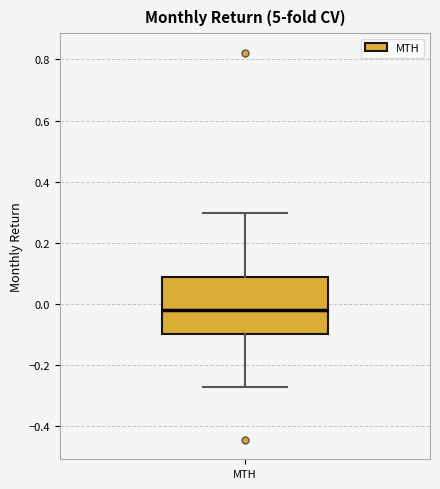

Read this box plot against the y-axis: the position of the median line, the range covered by the box, and the ends of both whiskers. The values are not printed on the chart, so give them approximately, as read against the axis.

median -0.02, box -0.10 to 0.08, whiskers -0.28 to 0.30